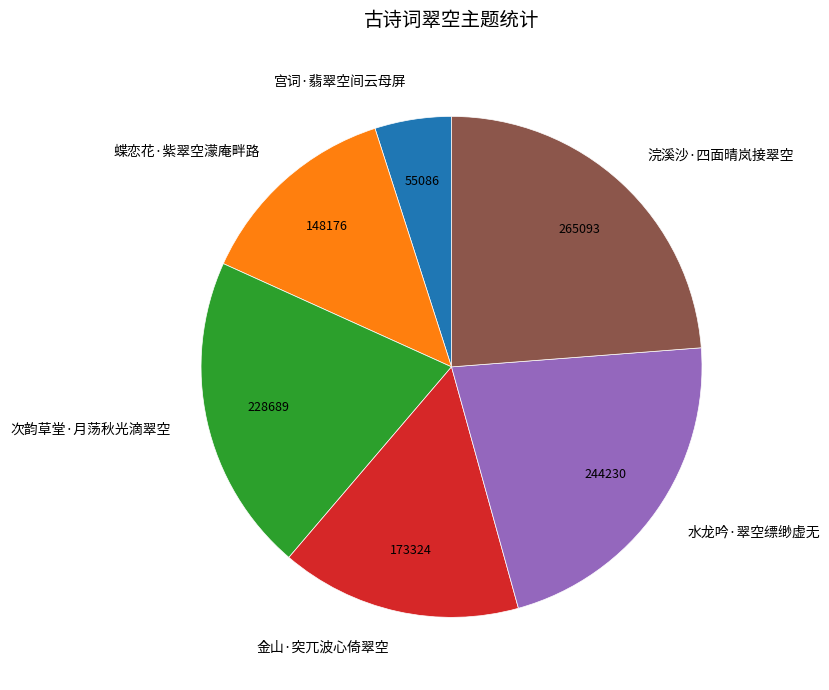

Is the sum of 水龙吟·翠空缥缈虚无 and 次韵草堂·月荡秋光滴翠空 greater than half?

No